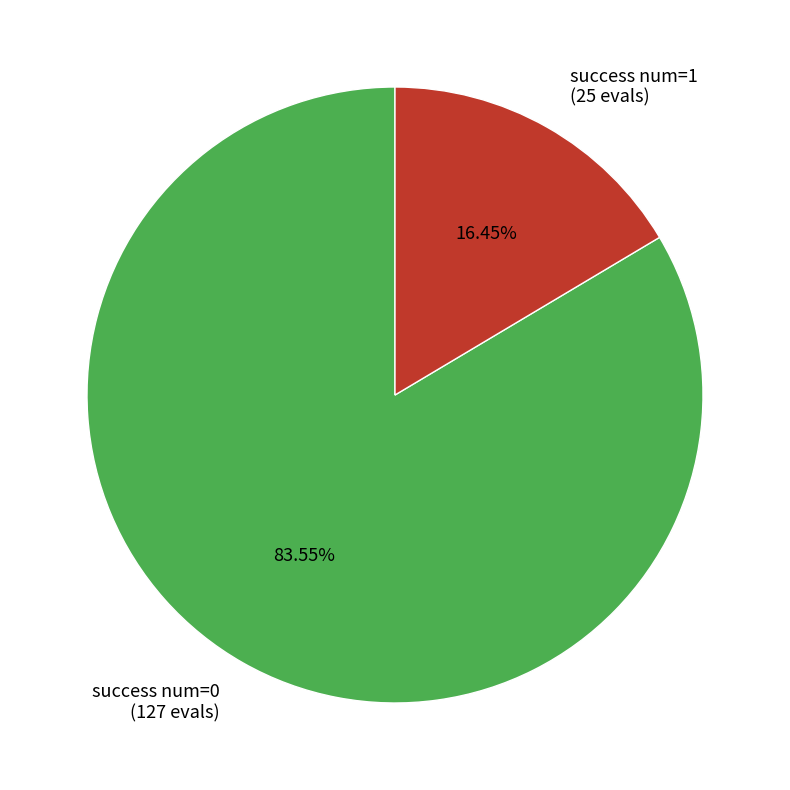

How many segments does this pie chart have?

2